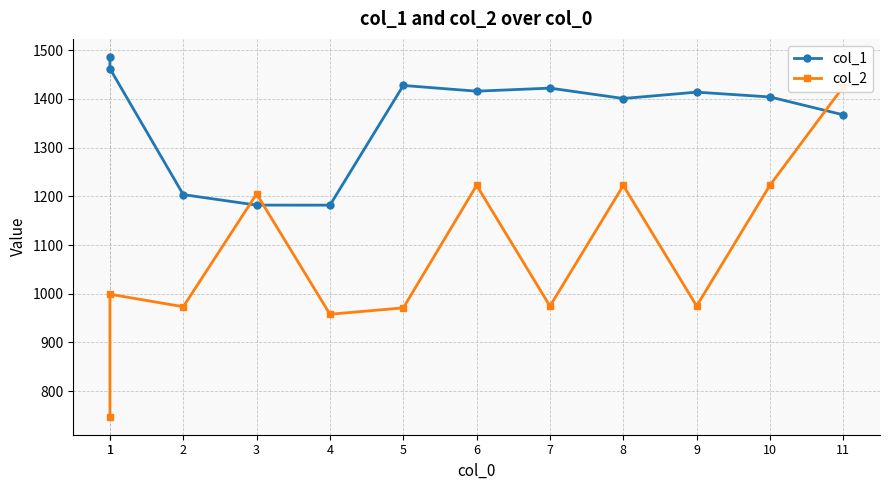

Reading left to right, what are all the values shown in this chart?

col_1: 1=1486.5	1=1462.3	2=1203.6	3=1182.1	4=1181.9	5=1427.8	6=1416.0	7=1422.3	8=1401.0	9=1414.0	10=1404.1	11=1367.4
col_2: 1=747.4	1=999.0	2=973.3	3=1205.1	4=957.9	5=971.0	6=1222.6	7=974.5	8=1222.4	9=974.9	10=1223.0	11=1425.2